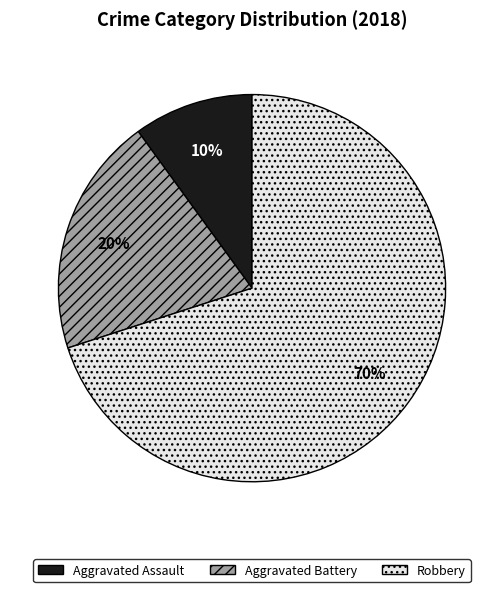

The Aggravated Battery slice represents 24% of the pie. True or false?

False